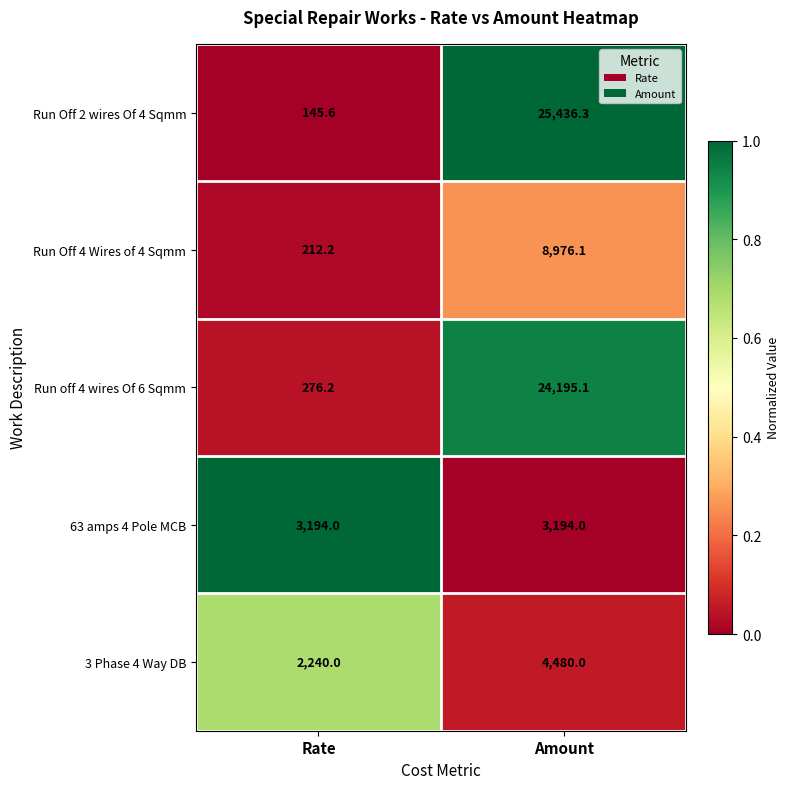

Reading left to right, extract all data points from this chart.

Run Off 2 wires Of 4 Sqmm: 145.6	25436.3
Run Off 4 Wires of 4 Sqmm: 212.2	8976.1
Run off 4 wires Of 6 Sqmm: 276.2	24195.1
63 amps 4 Pole MCB: 3194.0	3194.0
3 Phase 4 Way DB: 2240.0	4480.0